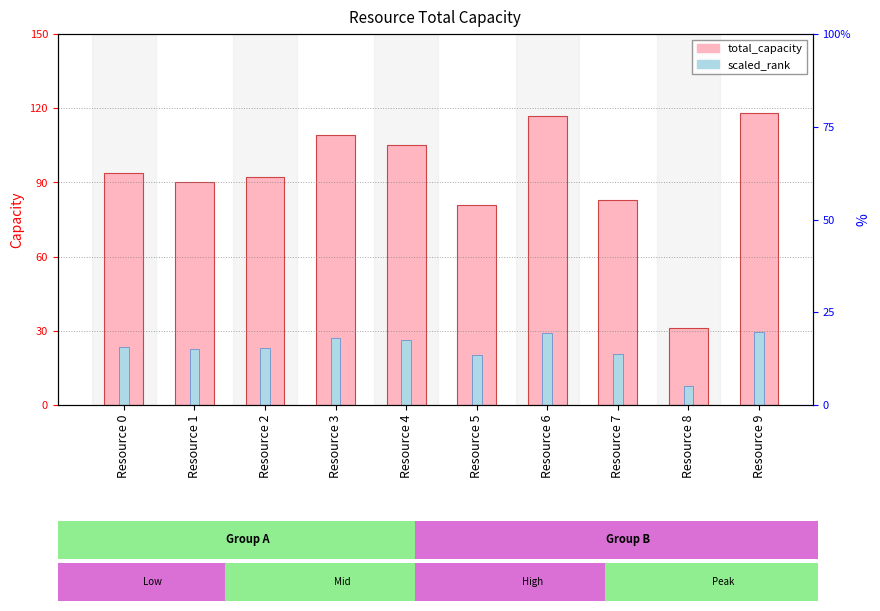

Rank the series by their maximum value, from highest to lowest.

total_capacity, scaled_rank